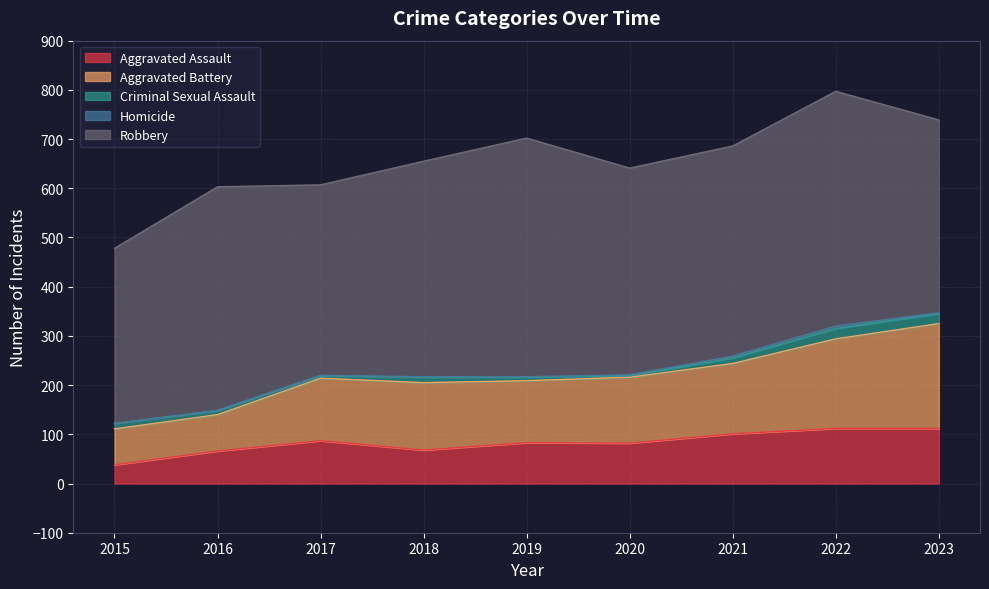

Where is the first local maximum for Homicide?

2022